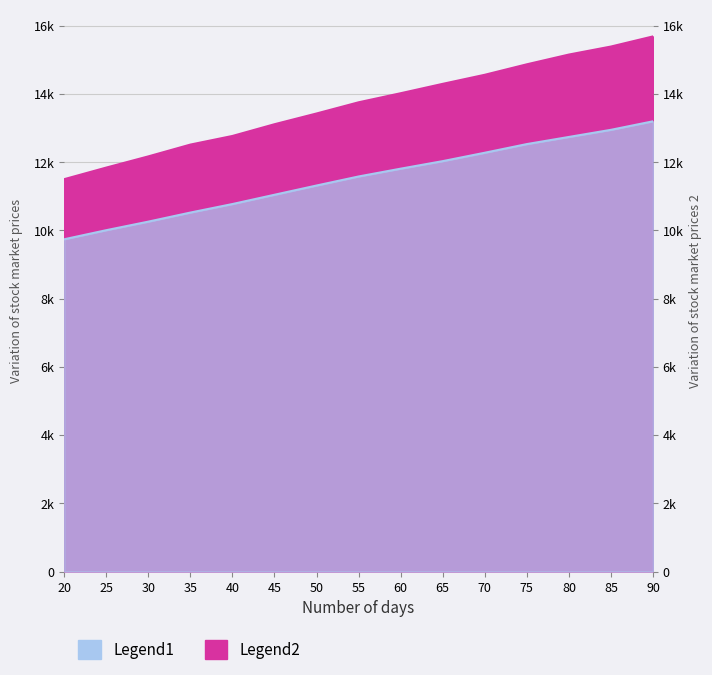

Rank the series by their average value, from lowest to highest.

Legend1, Legend2